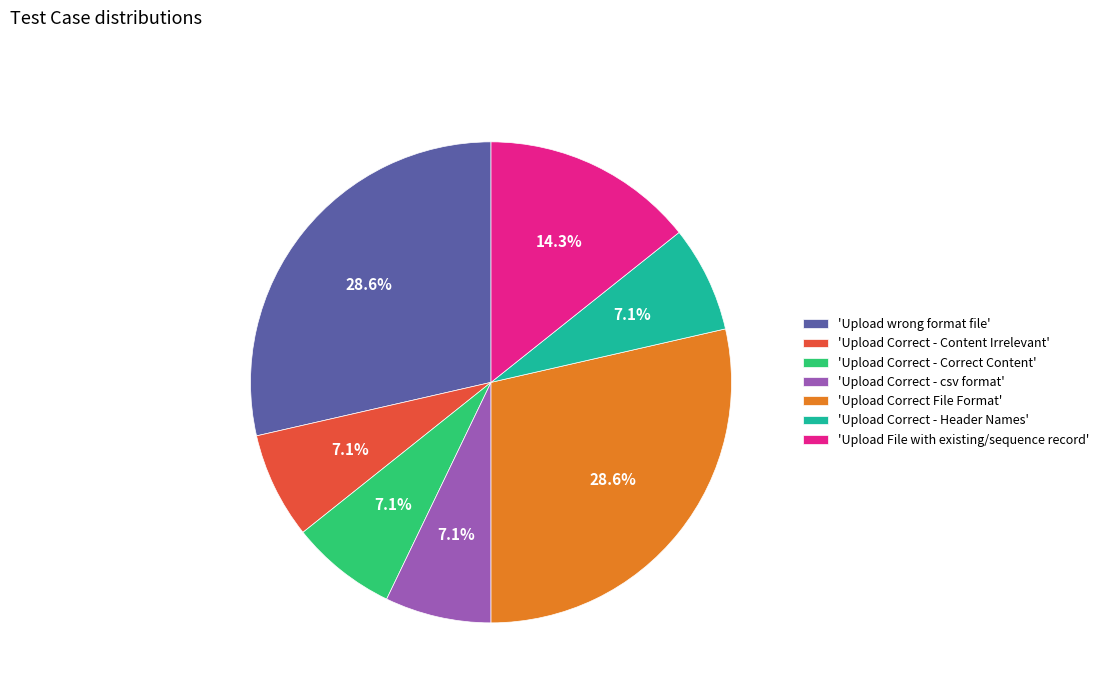

What percentage is NOT represented by 'Upload wrong format file'?

71.4%